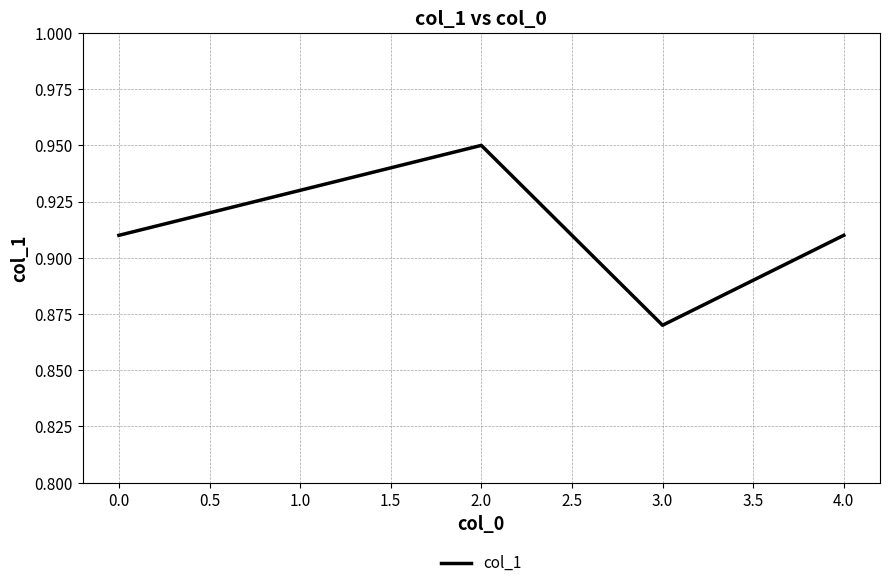

What is the sum of all values?

4.6